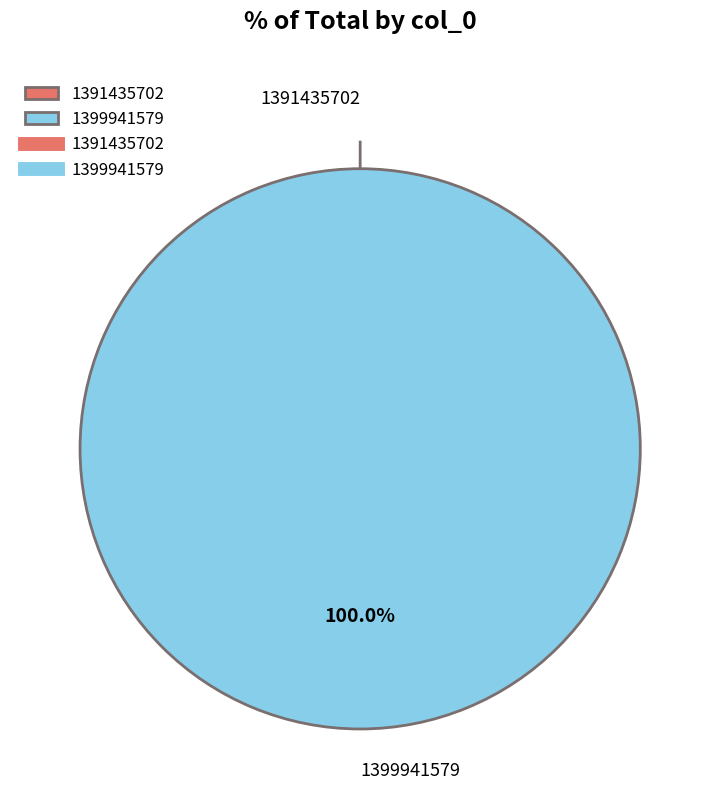

Which slice represents more than half of the pie?

1399941579